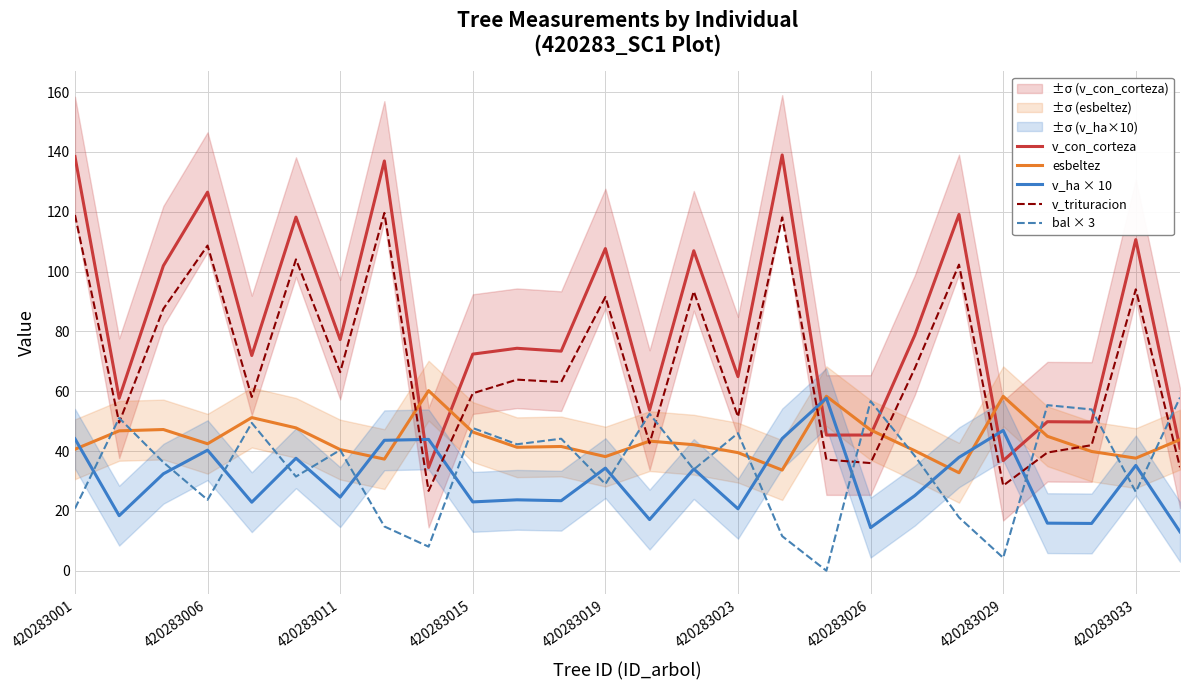

Is it true that bal × 3 equals 4.3 at 420283029?

True